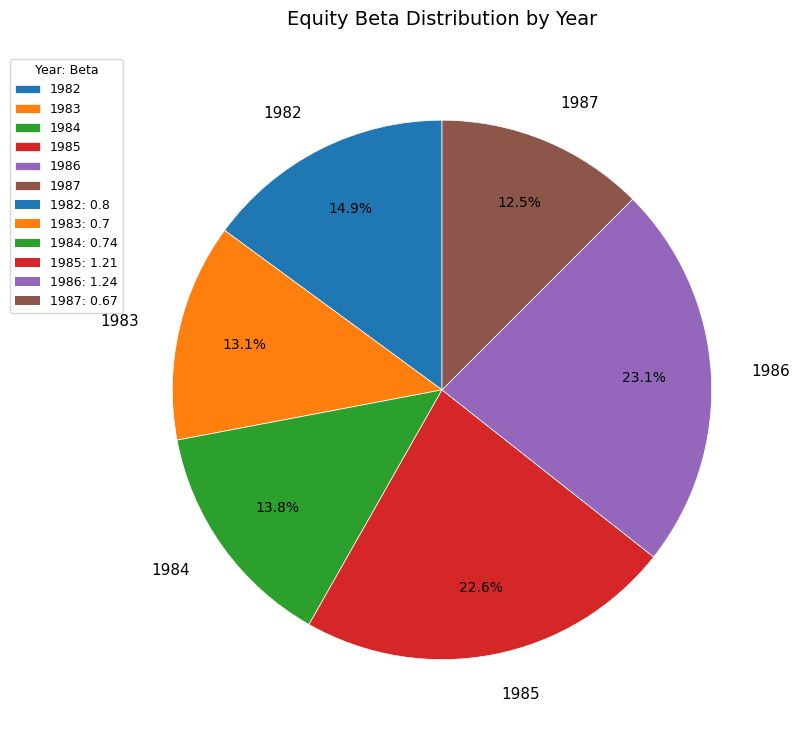

Is it true that 1987 is 20% of the pie?

False